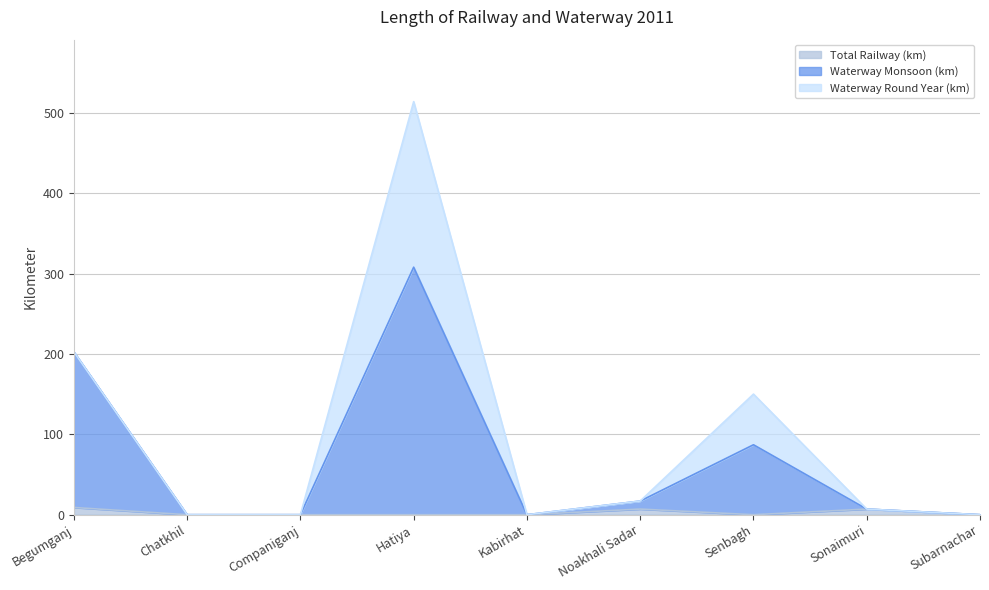

List the labels in order of Waterway Monsoon (km) value, smallest first.

Chatkhil, Companiganj, Kabirhat, Subarnachar, Sonaimuri, Noakhali Sadar, Senbagh, Begumganj, Hatiya